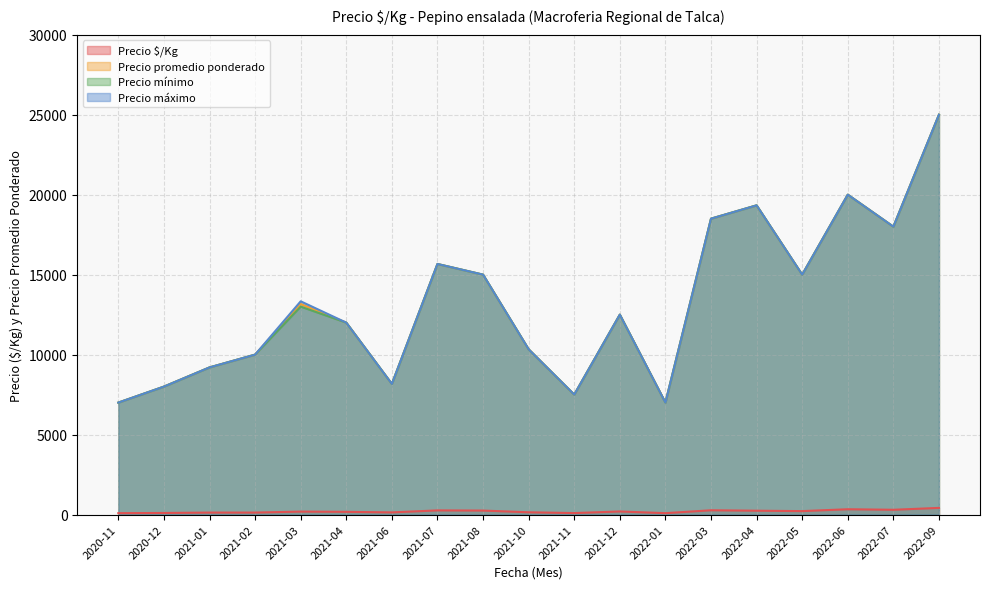

The Precio mínimo series shows 9000 at 2021-01. True or false?

True